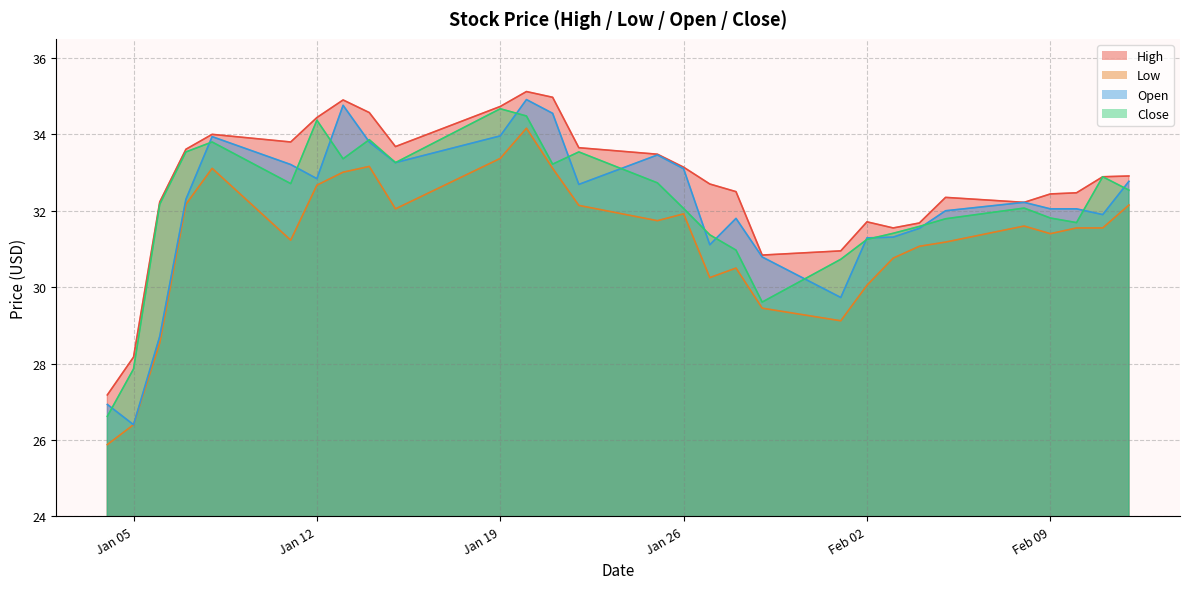

What is the average value of the High series?

32.7